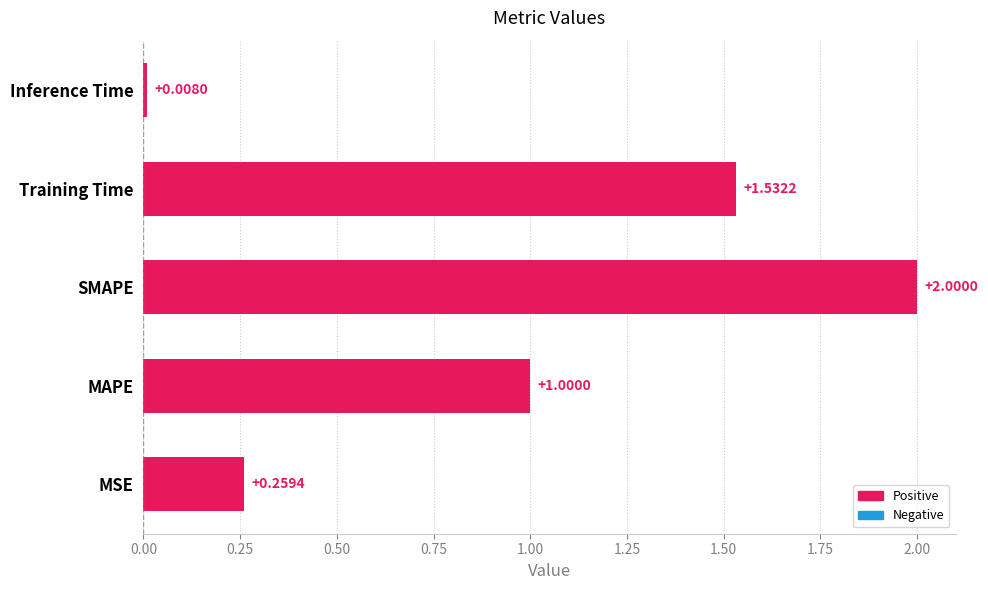

Which category has the highest value across all series?

SMAPE